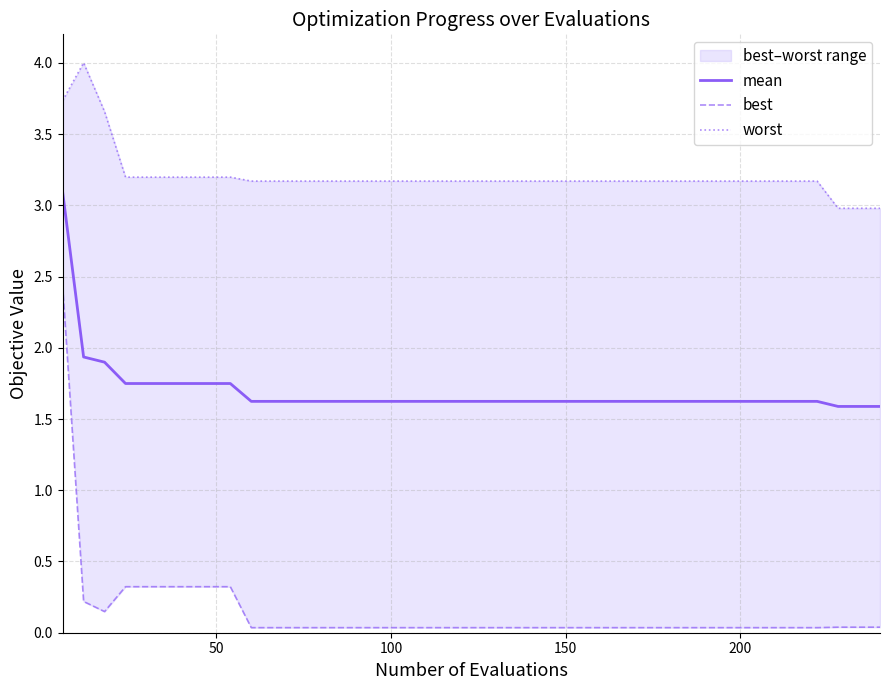

What is the minimum value for mean?

1.6